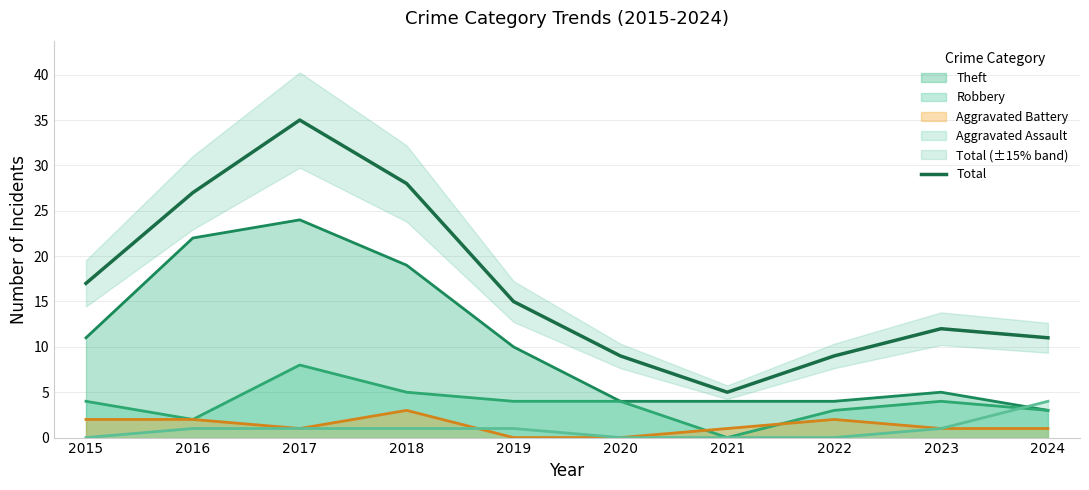

Where is Theft nearest to the value 13?

2015